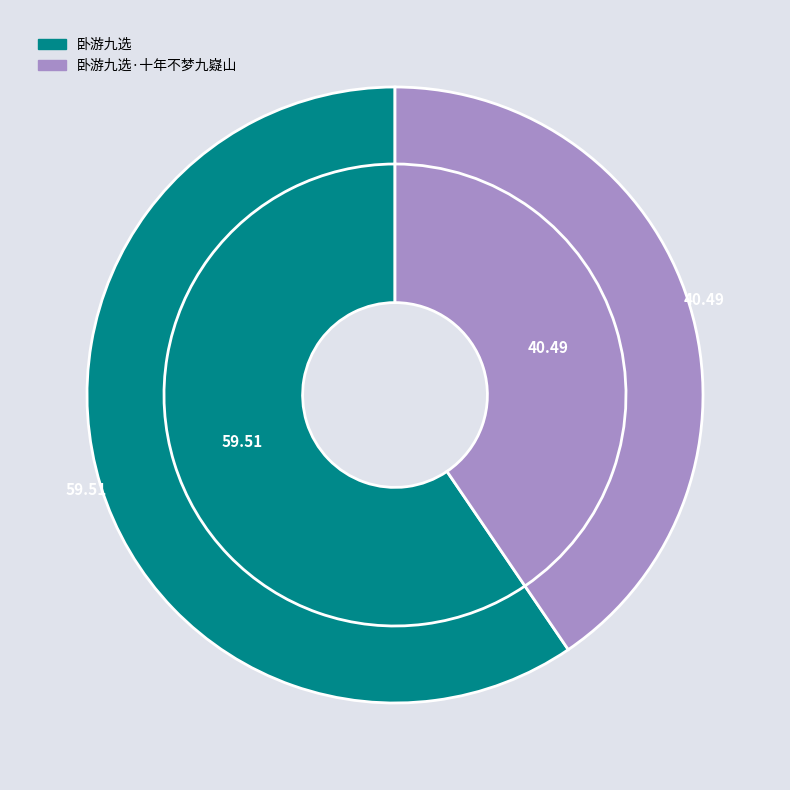

What portion of the pie excludes 卧游九选·十年不梦九嶷山?

59.5%